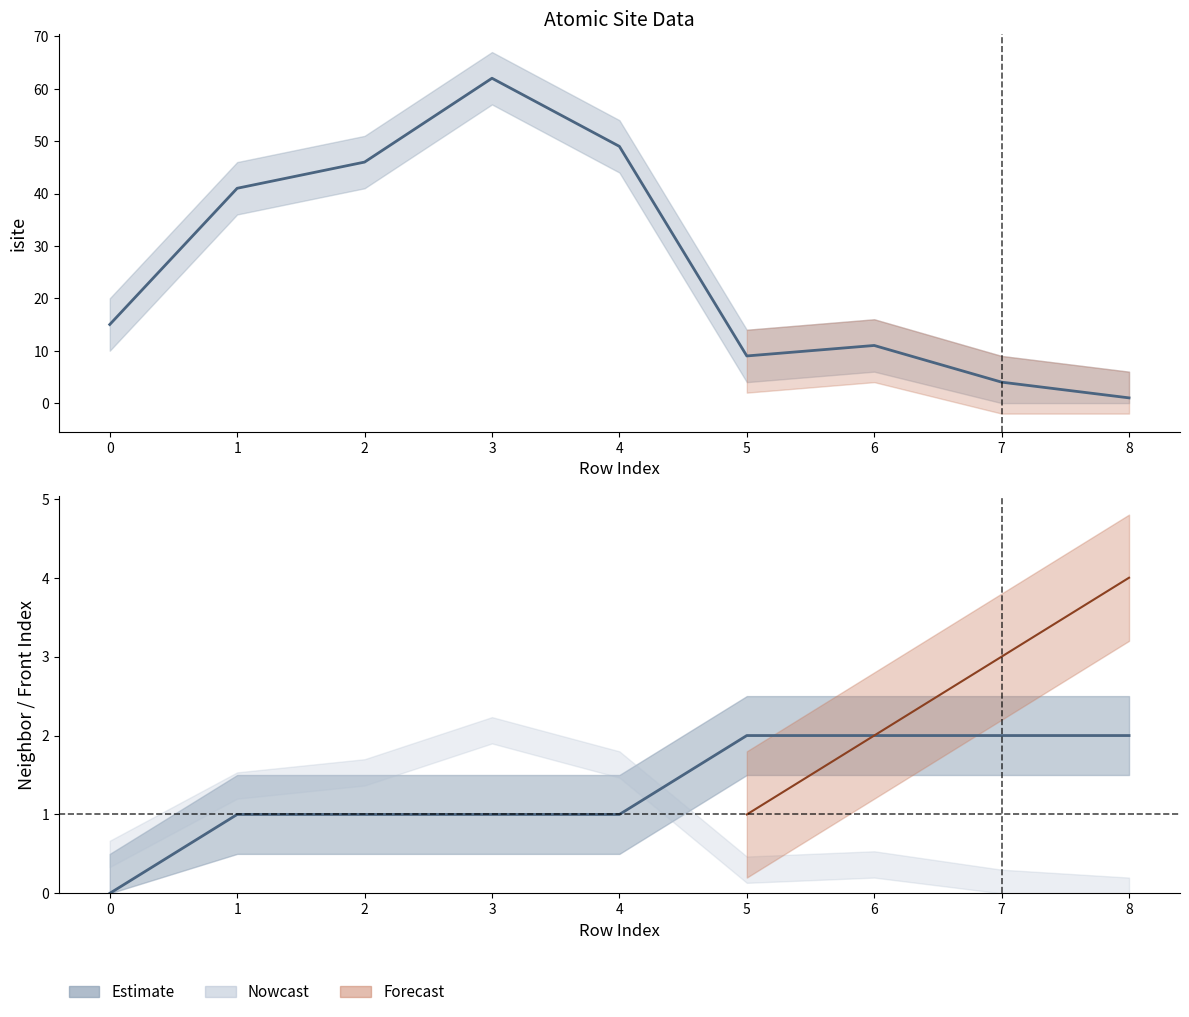

True or false: neighbor_num and isite intersect in this chart.

True